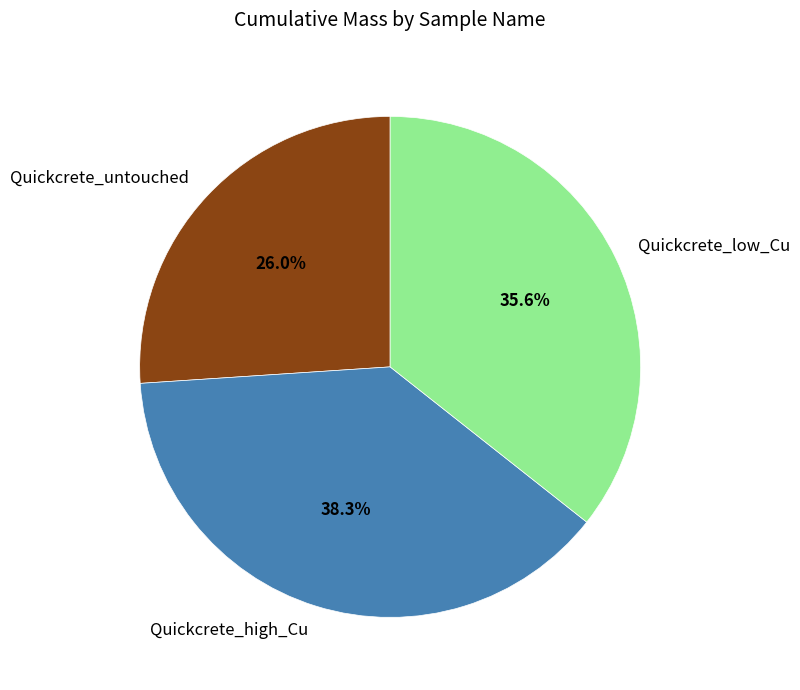

What percentage is NOT represented by Quickcrete_high_Cu?

61.7%